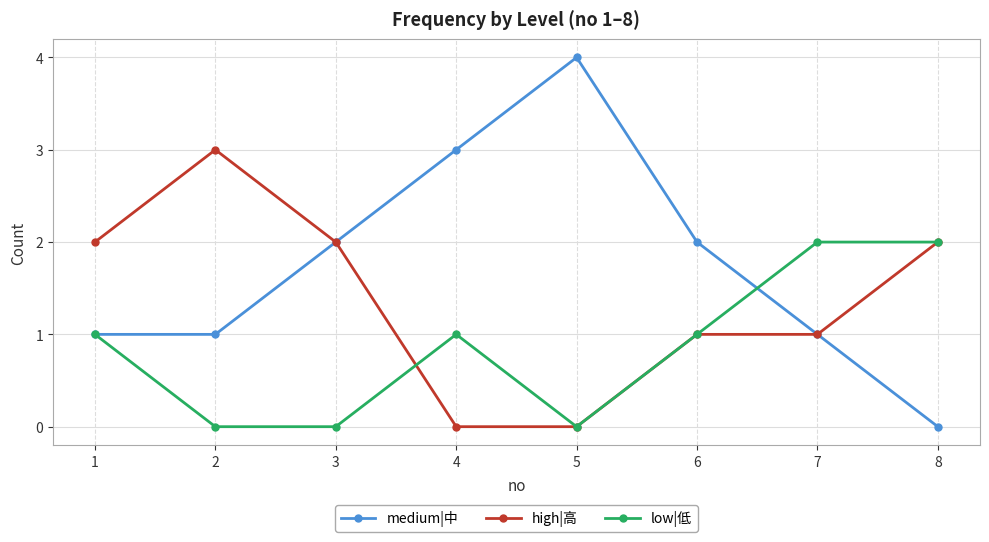

What are all the series names shown in the legend?

medium|中, high|高, low|低